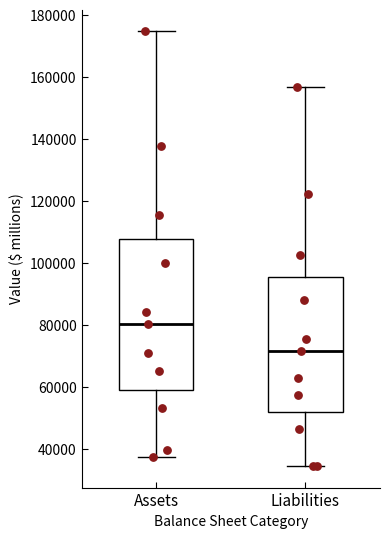

Which box's median line is the lowest?

Liabilities